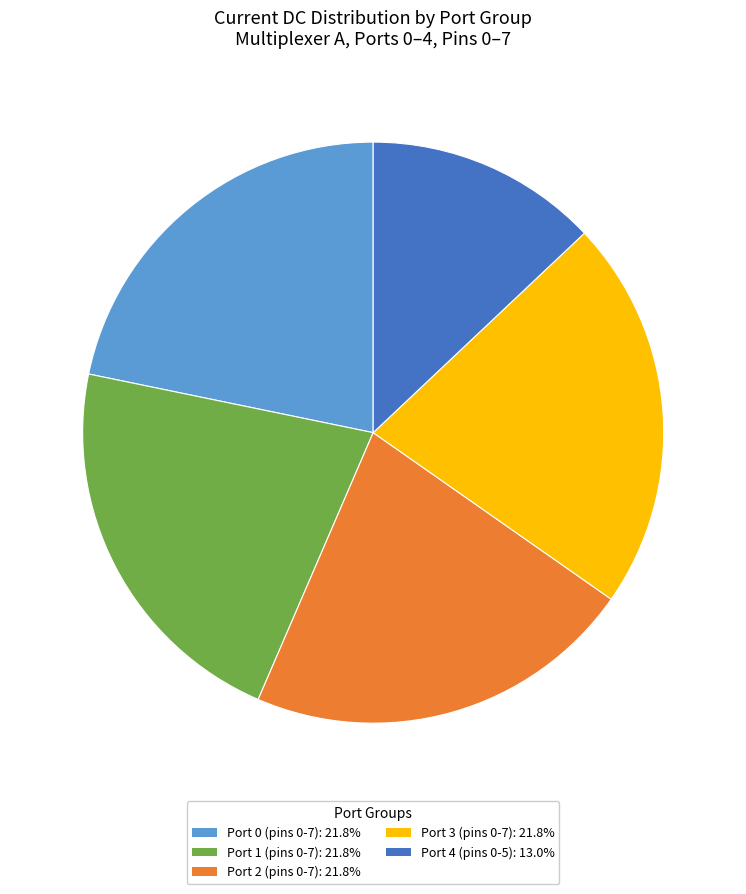

Is the sum of Port 1 (pins 0-7): 21.8% and Port 0 (pins 0-7): 21.8% greater than half?

No